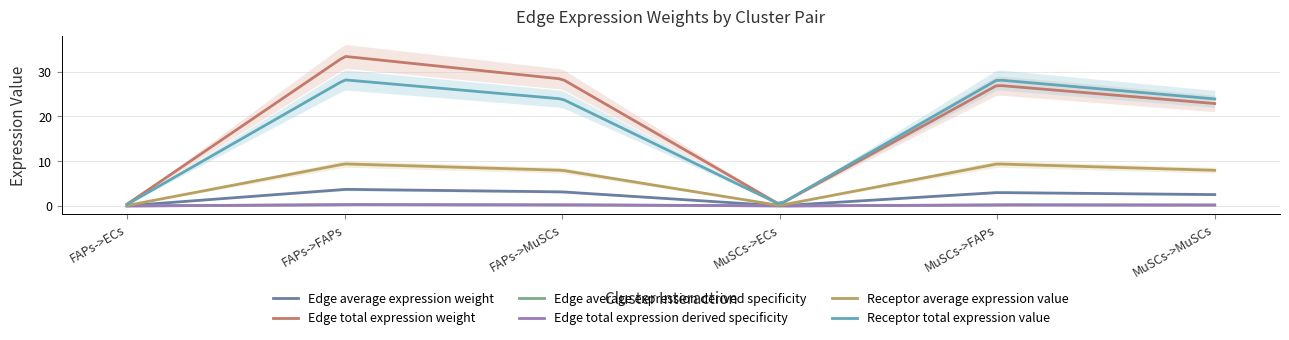

What is the highest value of the Edge total expression derived specificity series?

0.3